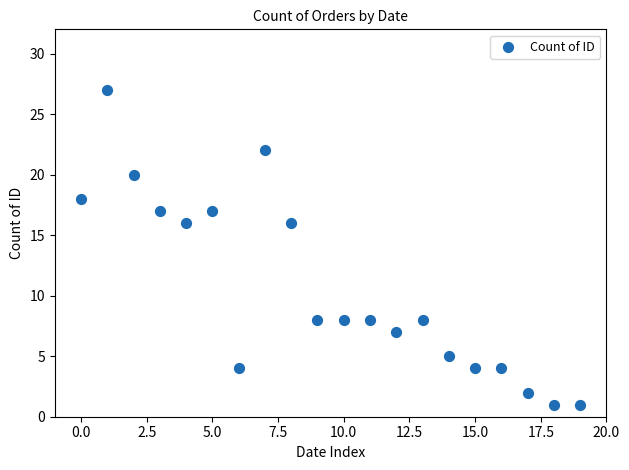

What is the range of Y values (max minus min)?

26